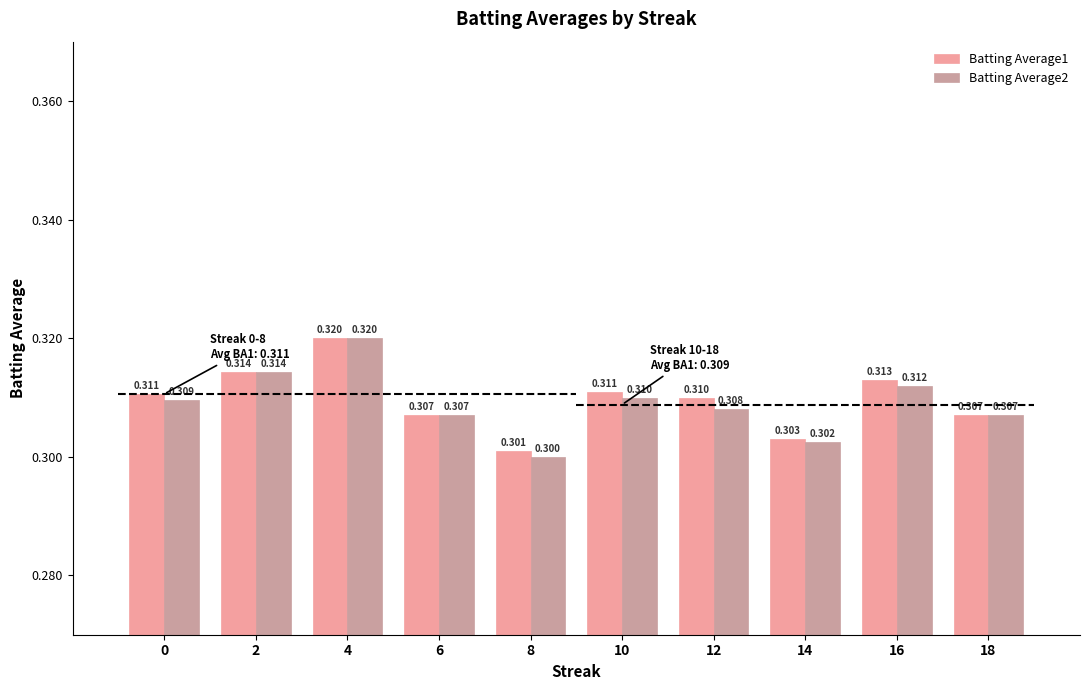

Which has a higher value, 16 or 18?

16